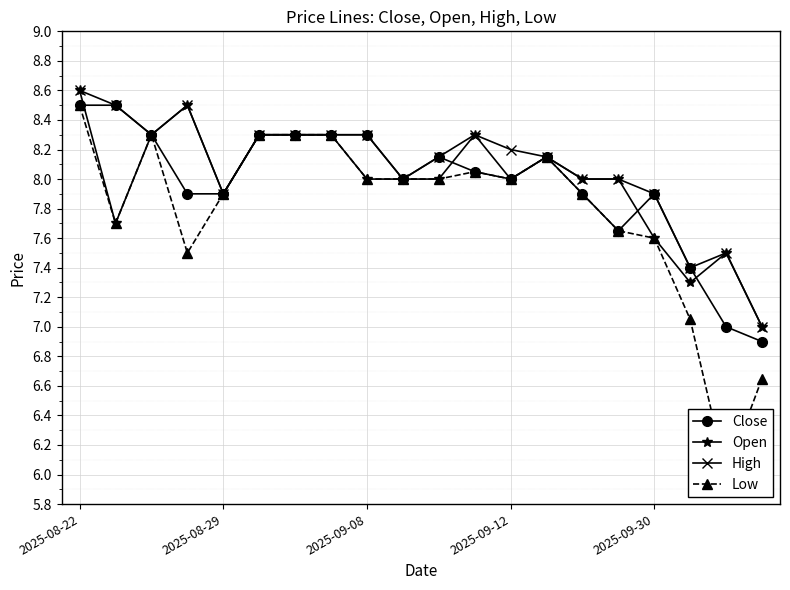

At which category is the sum across all series the highest?

2025-08-22